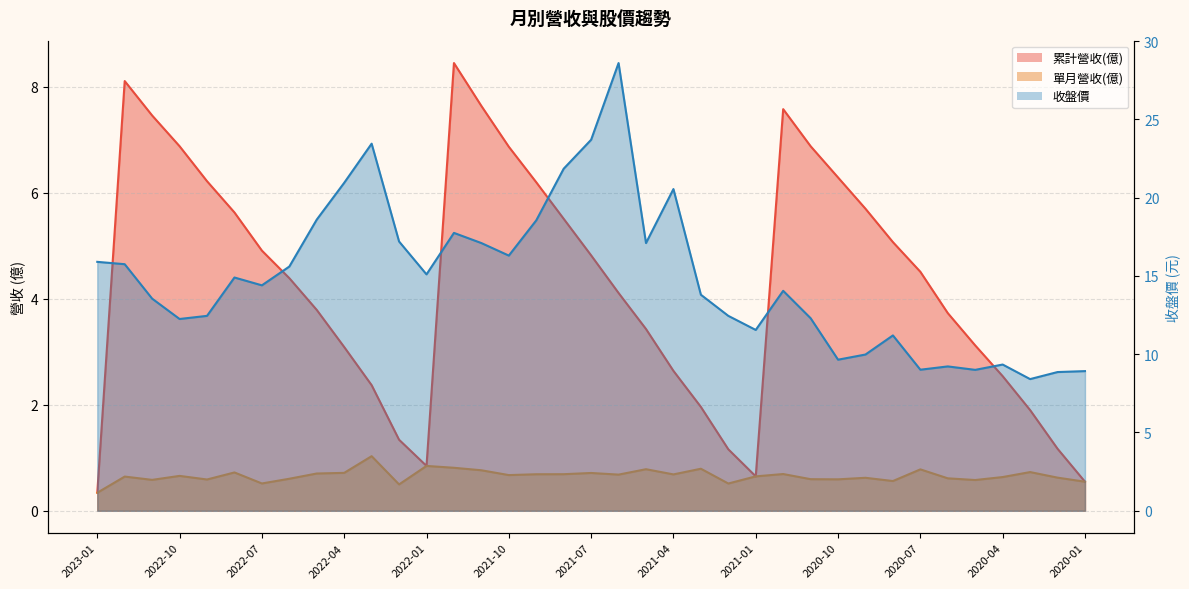

What is the sum of the 累計營收(億) values at 2022-06 and 2022-01?

5.2